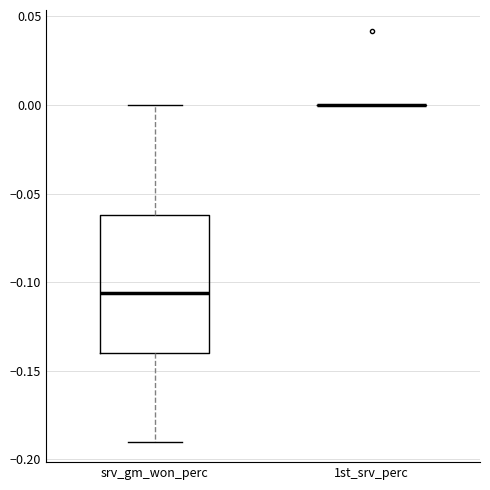

Where is the lower edge of the box for srv_gm_won_perc on the y-axis? The values are not printed on the chart, so give them approximately, as read against the axis.

-0.140